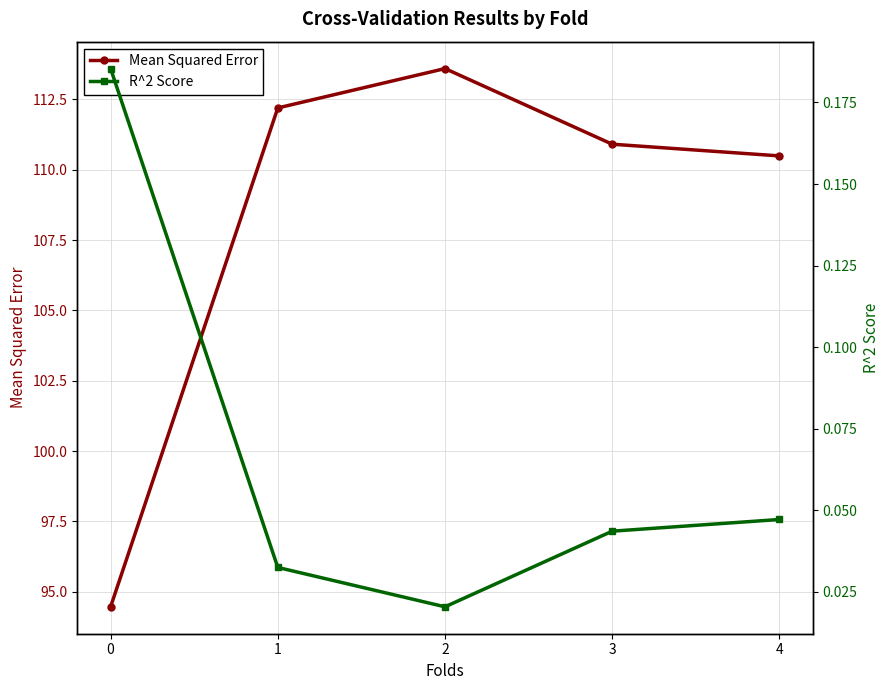

What is the value of the Mean Squared Error point at the 4th from the left?

110.9